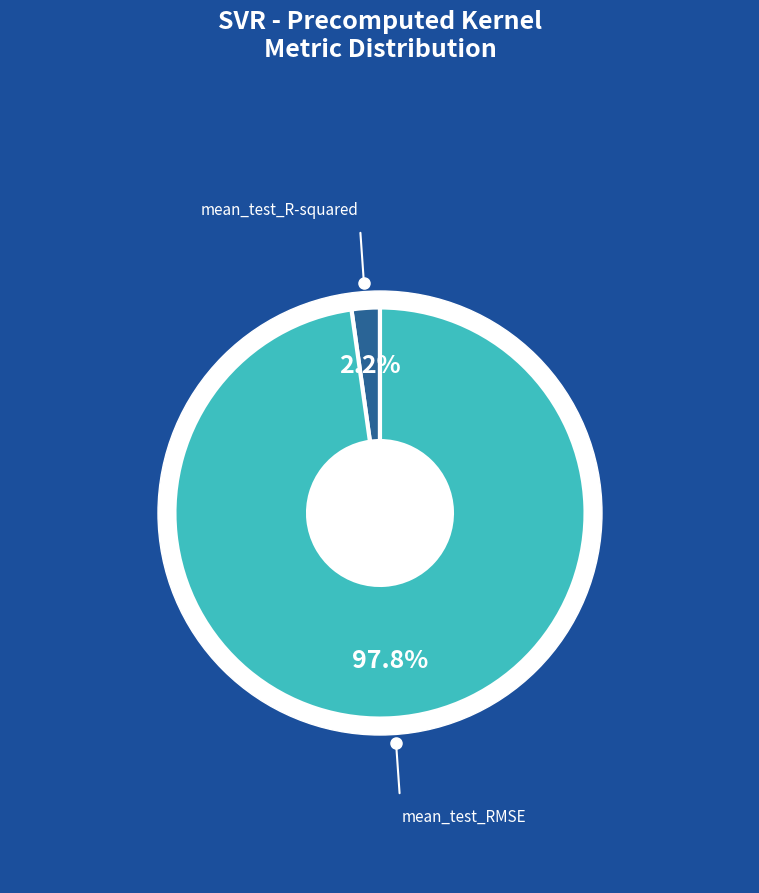

To the nearest percent, what is the difference between the mean_test_RMSE and mean_test_R-squared slice percentages?

96%